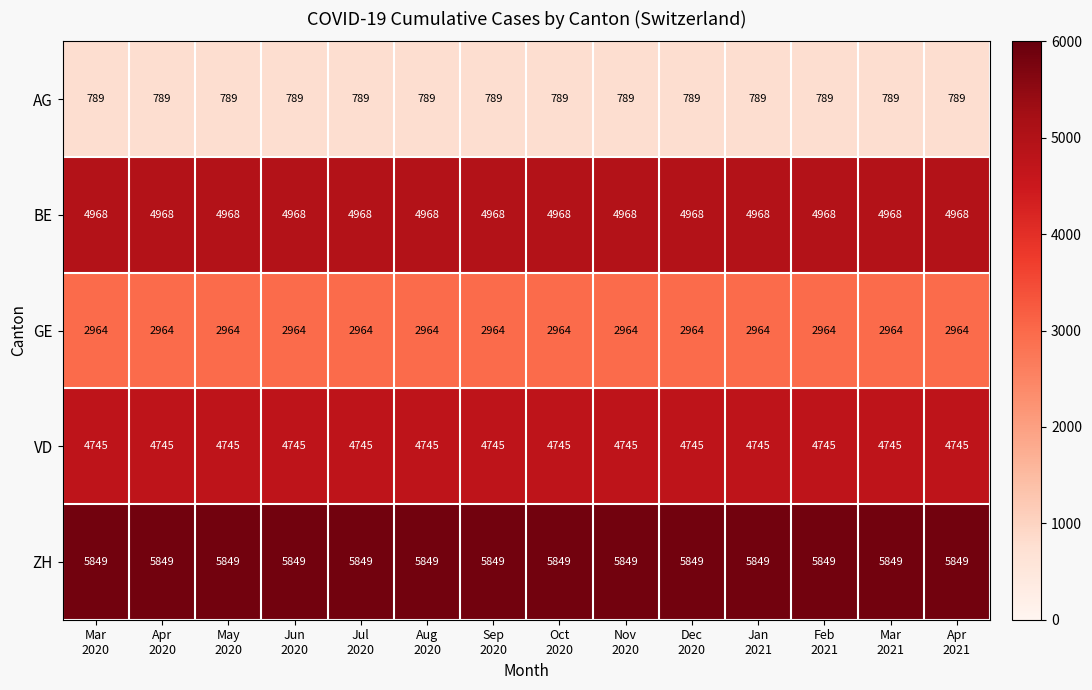

Count the number of data series in this chart.

5